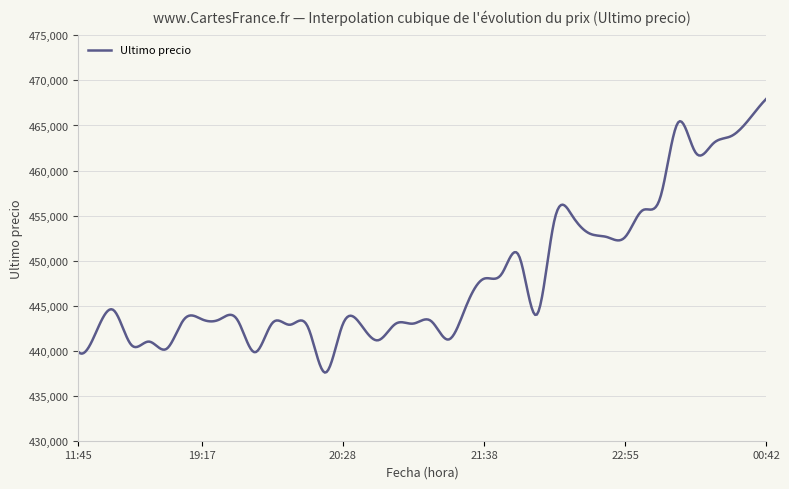

True or false: the data has more than 1 interior local peaks.

True